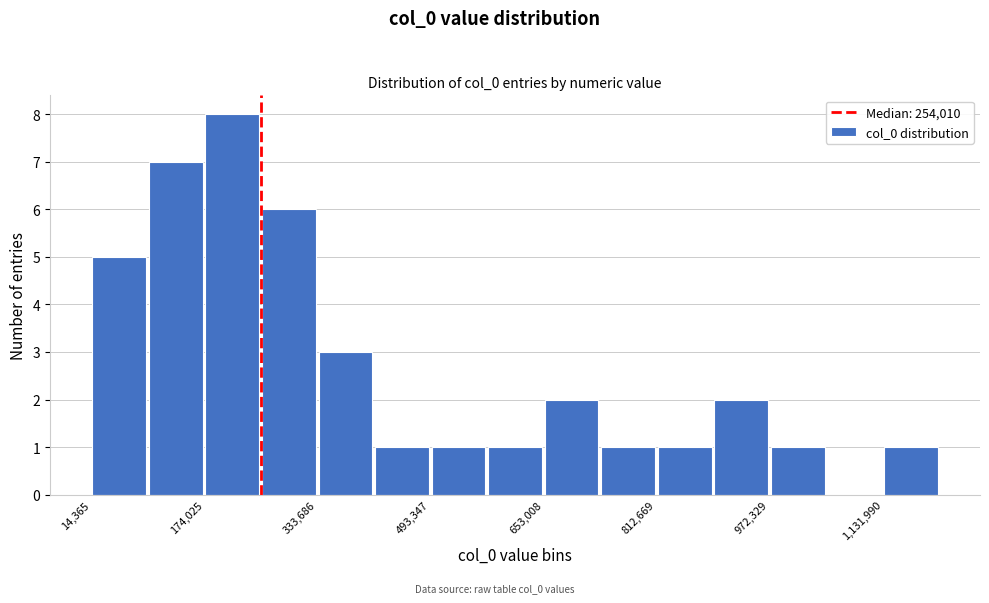

Read against the x-axis, roughly where is the centre of the tallest bar?

220000